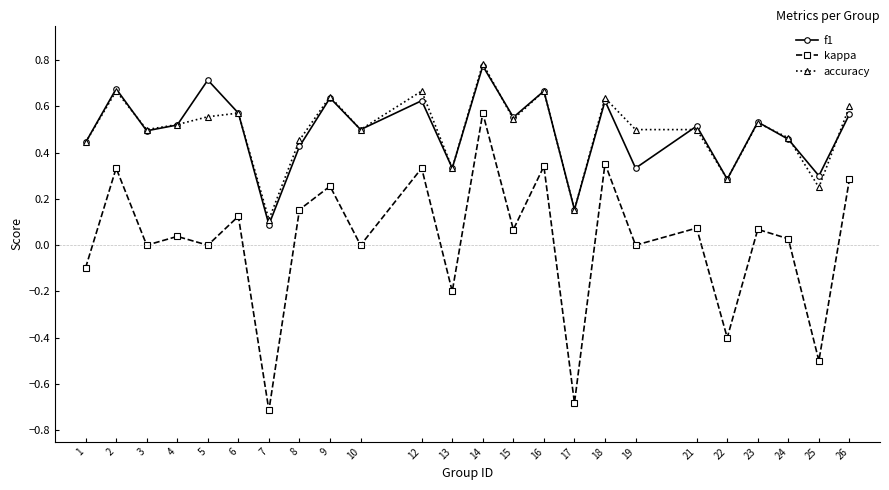

Is the value of kappa at 9 greater than the value of accuracy at 4?

No